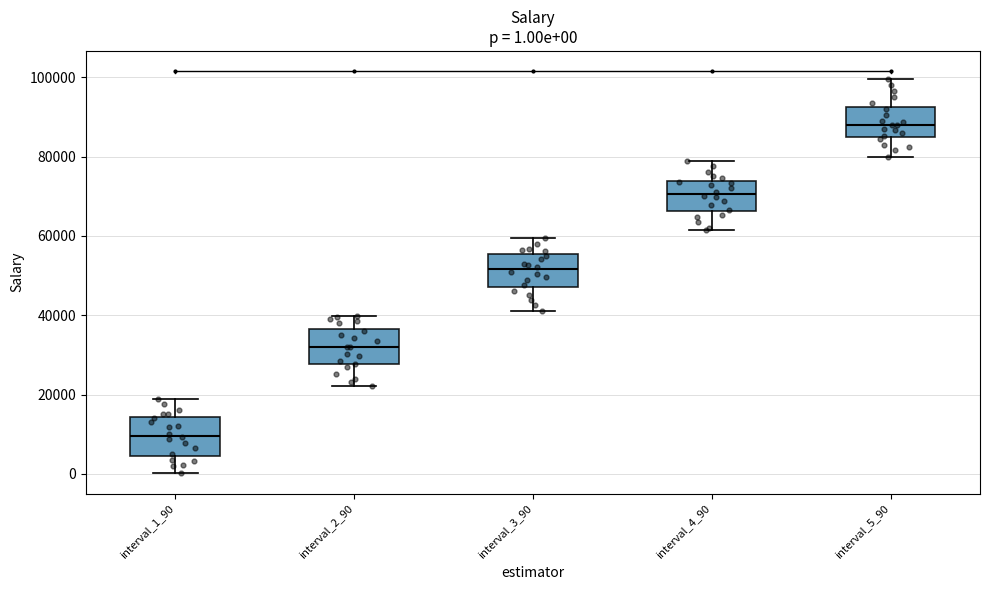

Which box has the highest median line?

interval_5_90